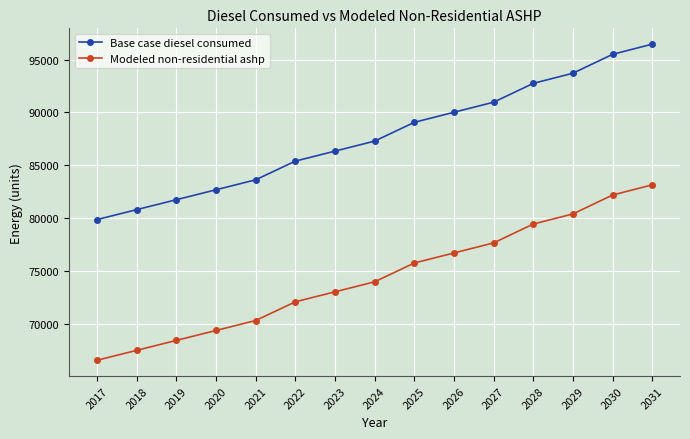

Is this an area chart (filled region under the line)?

No